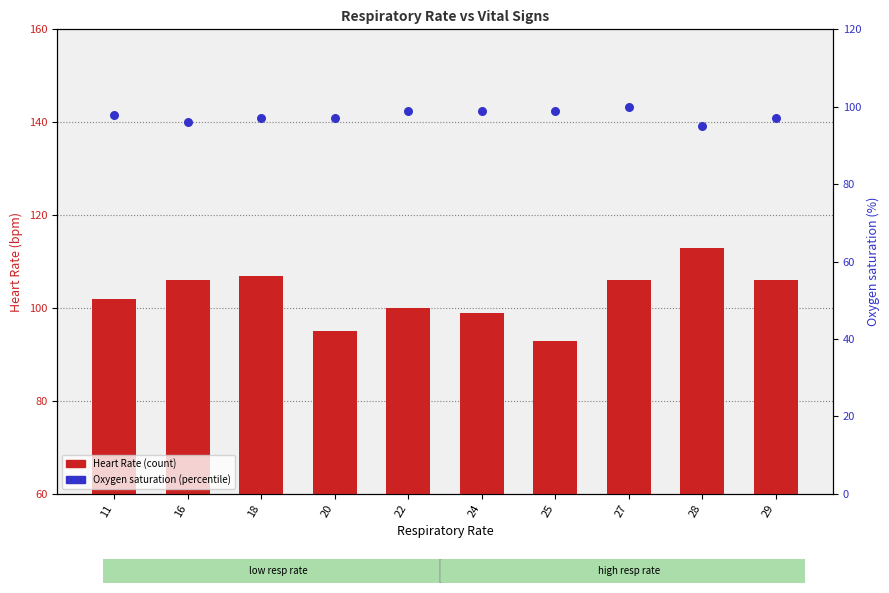

What are all the series names shown in the legend?

Heart Rate, Oxygen saturation